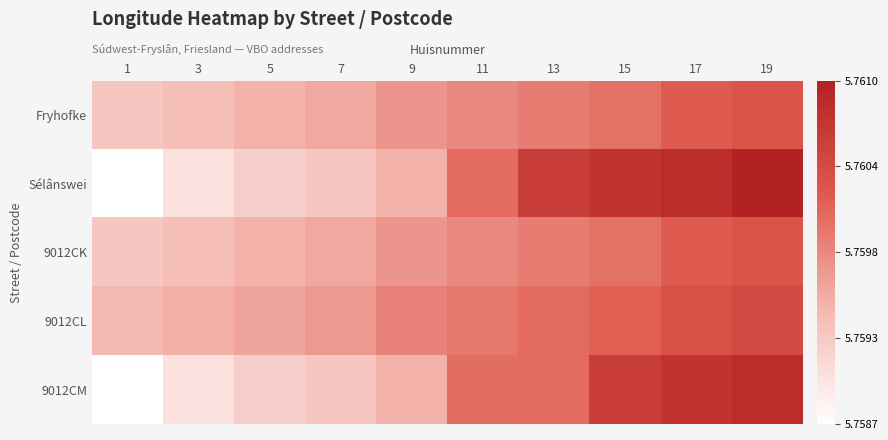

At how many categories does at least one series exceed 5?

10